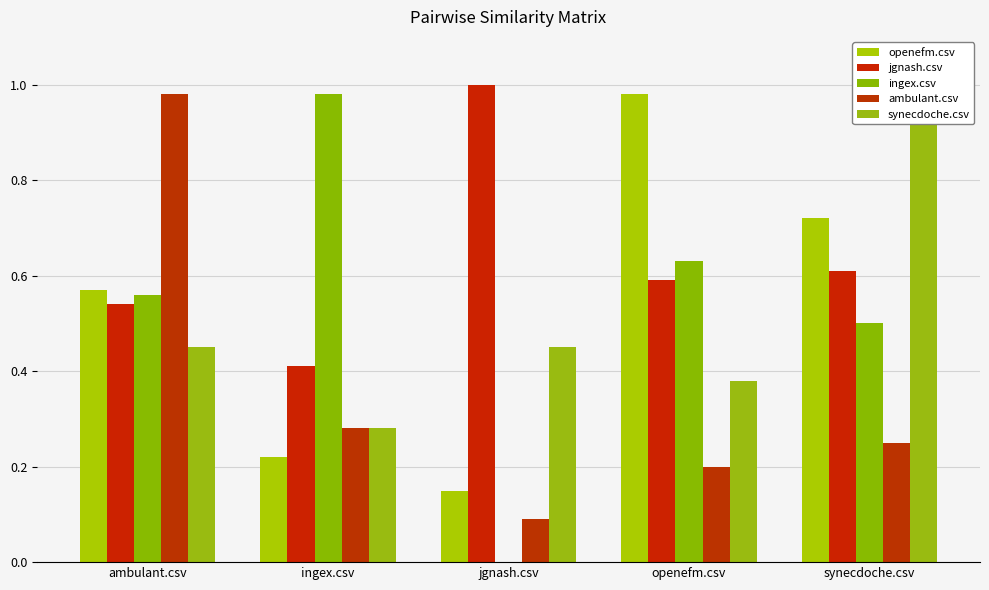

At which category is the sum across all series the highest?

ambulant.csv